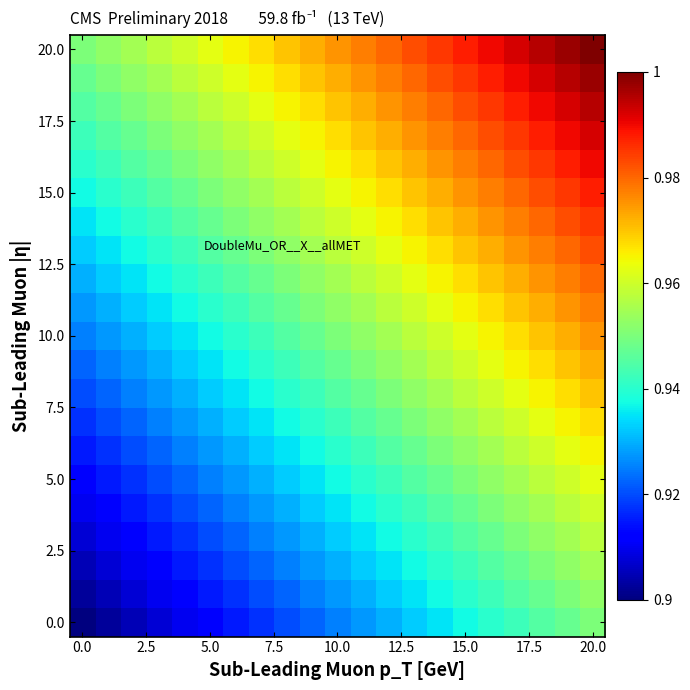

What is the smallest value displayed?

0.9